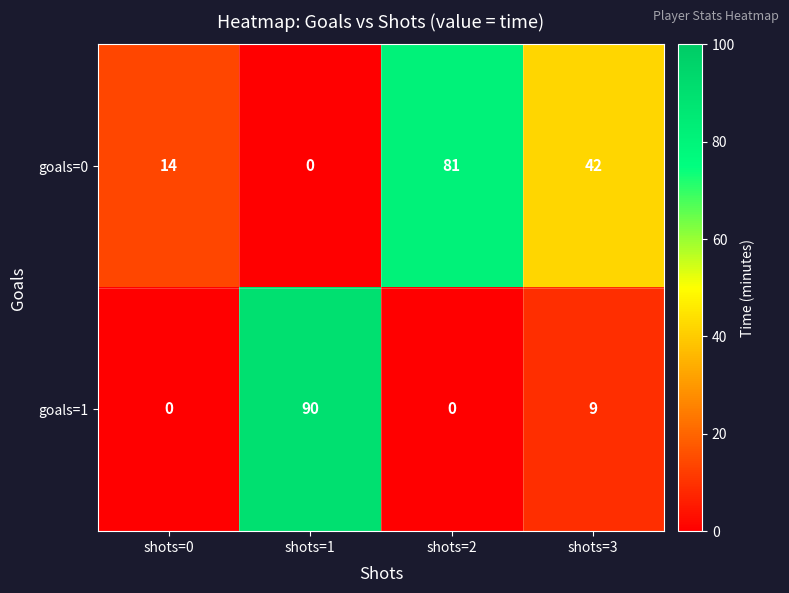

Reading right to left, transcribe all the data shown in this chart.

goals=0: shots=3=42	shots=2=81	shots=1=0	shots=0=14
goals=1: shots=3=9	shots=2=0	shots=1=90	shots=0=0